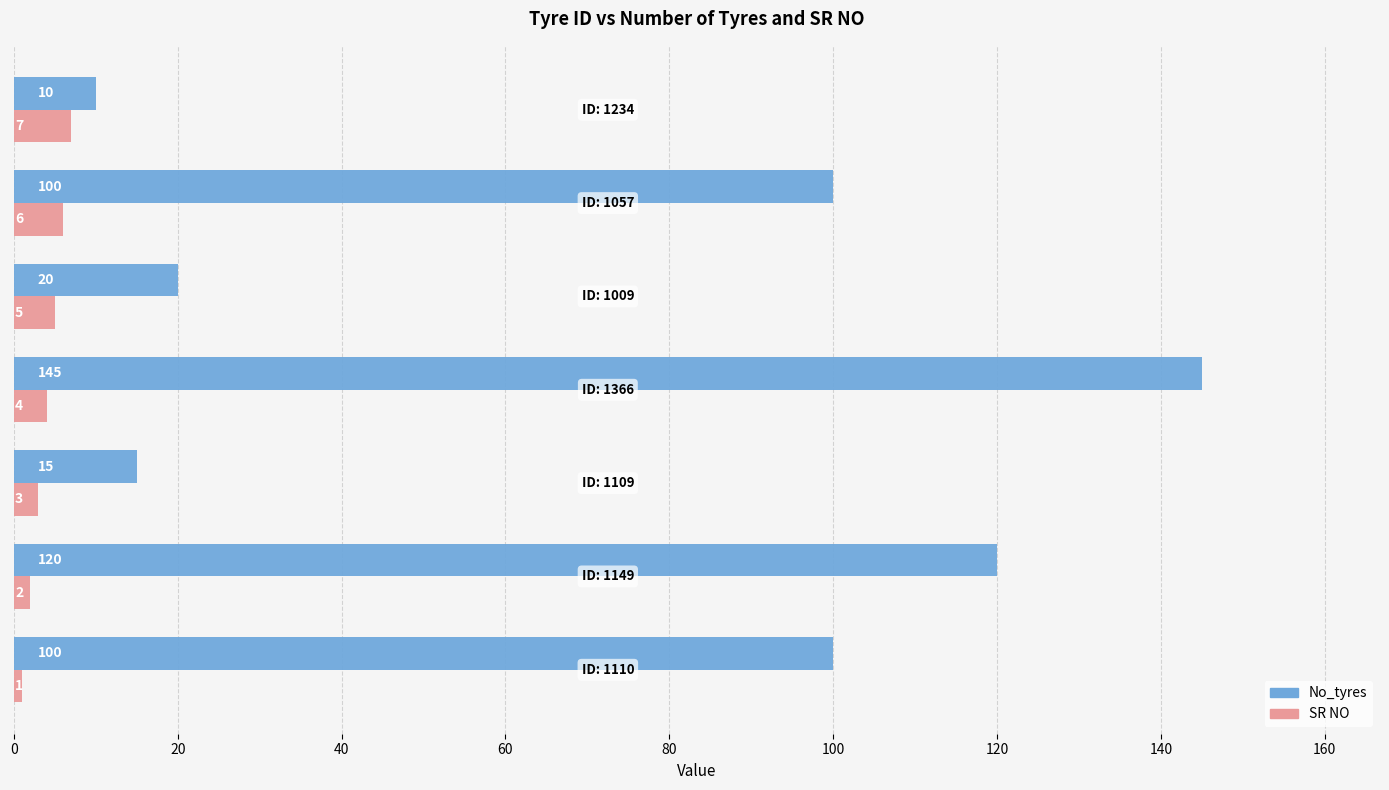

Count the SR NO values in the range 2 to 6.

5